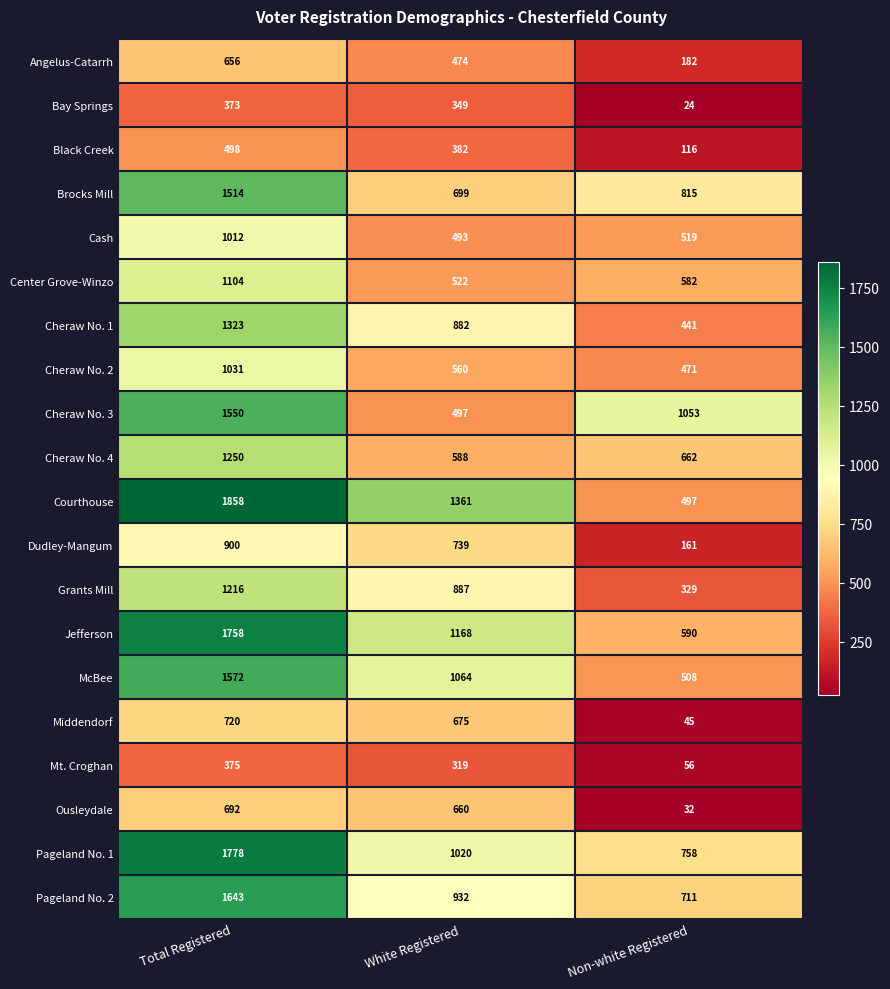

What value does the Cheraw No. 1 series have at White Registered?

882